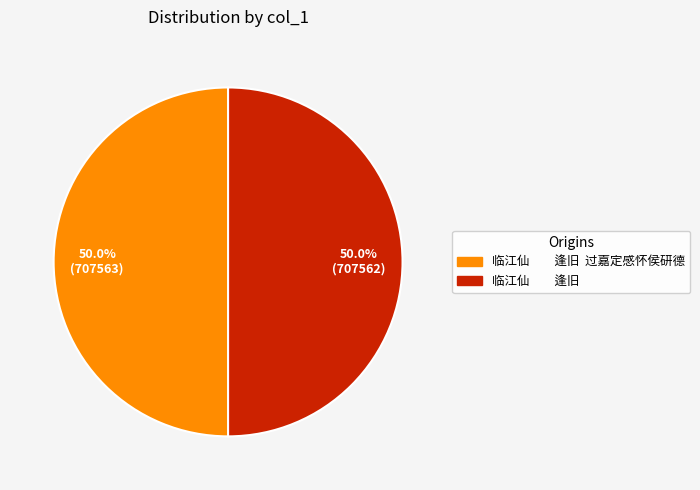

Approximately how many times larger is the value at 临江仙 逢旧 过嘉定感怀侯研德 compared to 临江仙 逢旧?

1.0